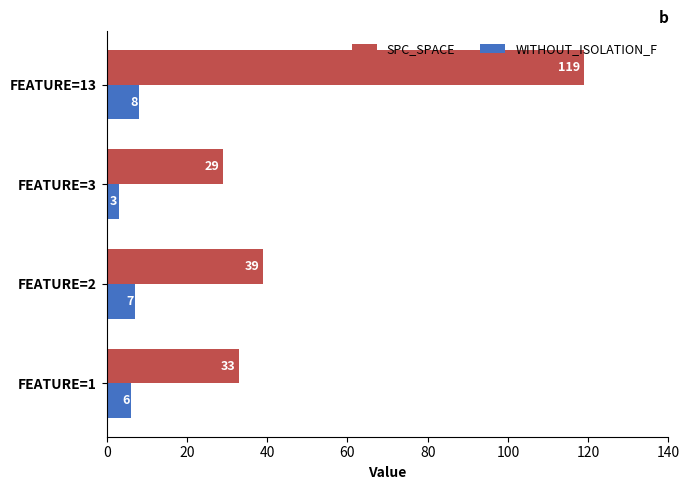

What is the smallest value displayed?

3